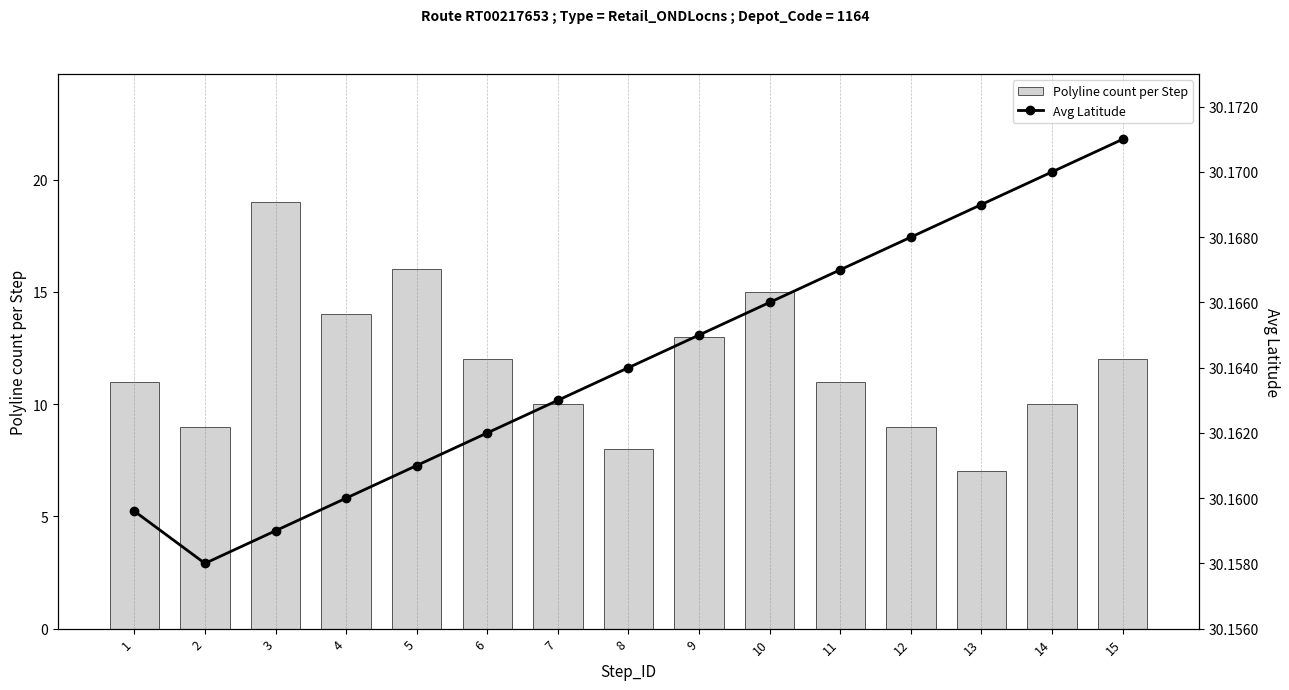

List the labels in order of Avg Latitude value, largest first.

15, 14, 13, 12, 11, 10, 9, 8, 7, 6, 5, 4, 1, 3, 2